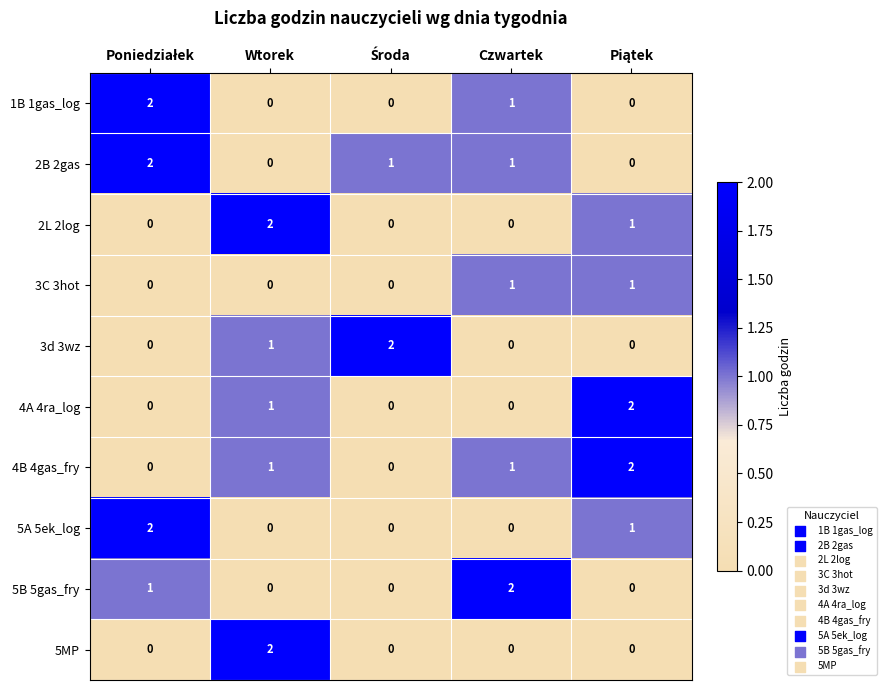

At how many categories does at least one series exceed 0?

5